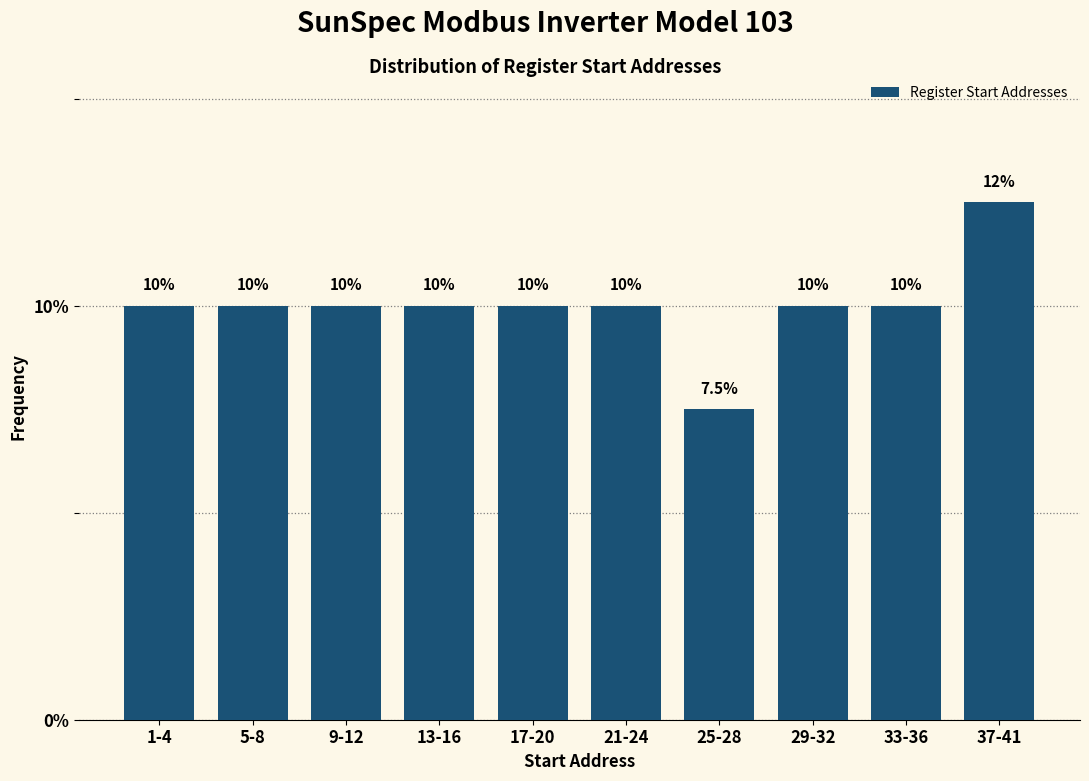

Reading left to right, transcribe all the data shown in this chart.

10.0	10.0	10.0	10.0	10.0	10.0	7.5	10.0	10.0	12.5